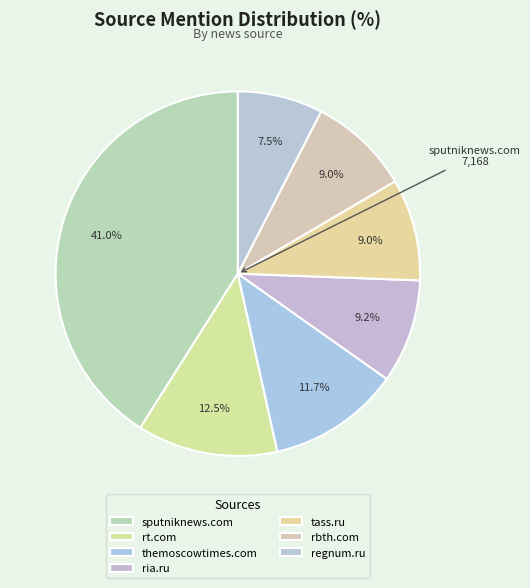

Is it true that regnum.ru is 8% of the pie?

True